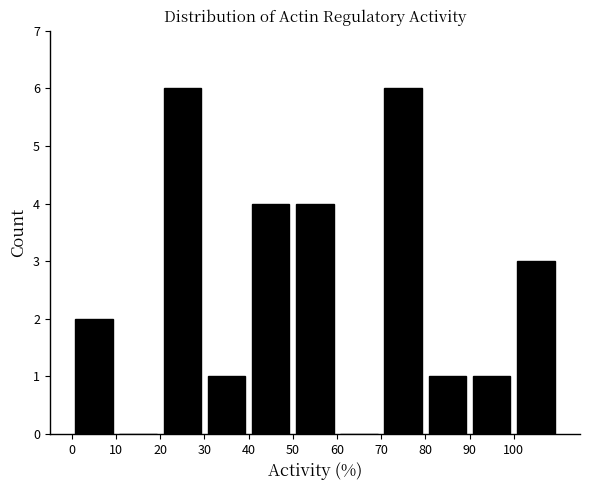

How tall is the bar that spans 40 to 50 on the x-axis? The values are not printed on the chart, so give them approximately, as read against the axis.

4